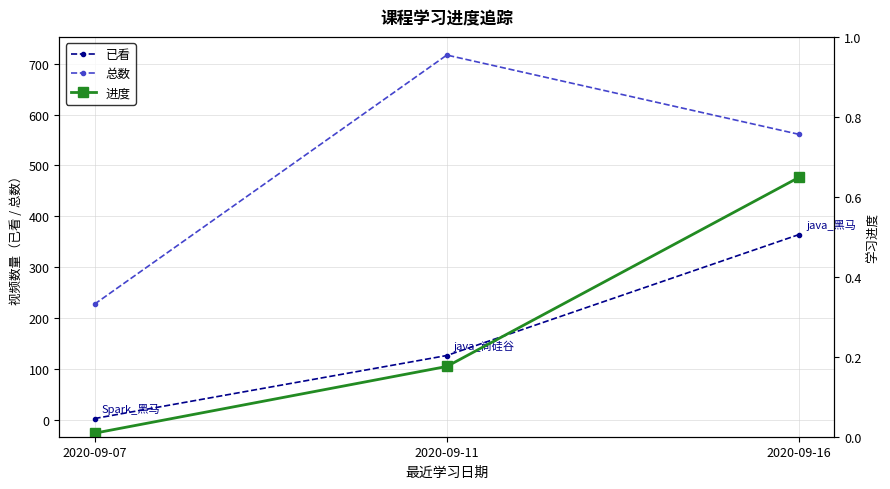

The value of 进度 at 2020-09-16 is 0.9. True or false?

False